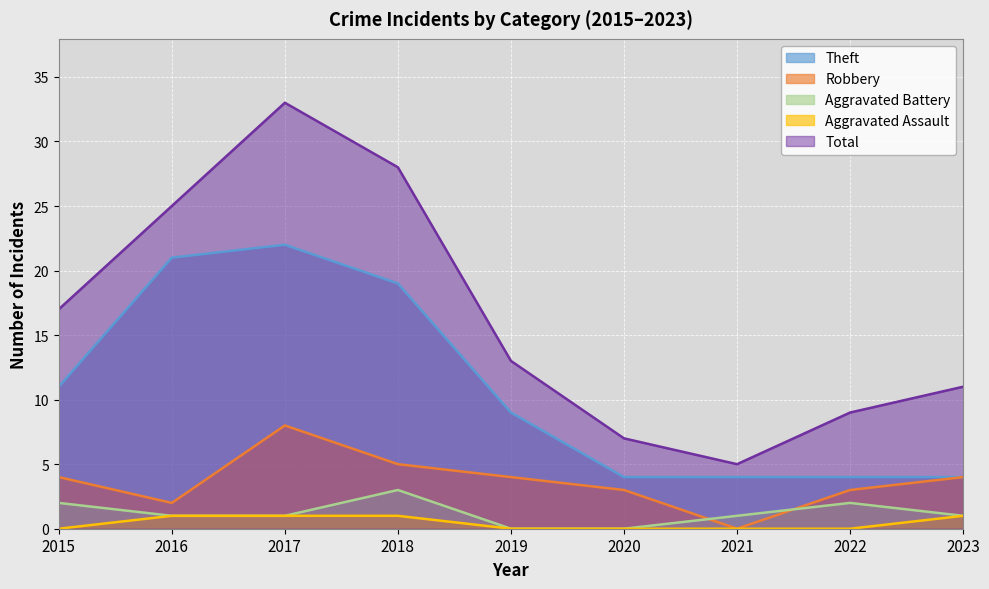

Reading left to right, list all the values displayed in this chart.

Theft: 11	21	22	19	9	4	4	4	4
Robbery: 4	2	8	5	4	3	0	3	4
Aggravated Battery: 2	1	1	3	0	0	1	2	1
Aggravated Assault: 0	1	1	1	0	0	0	0	1
Total: 17	25	33	28	13	7	5	9	11